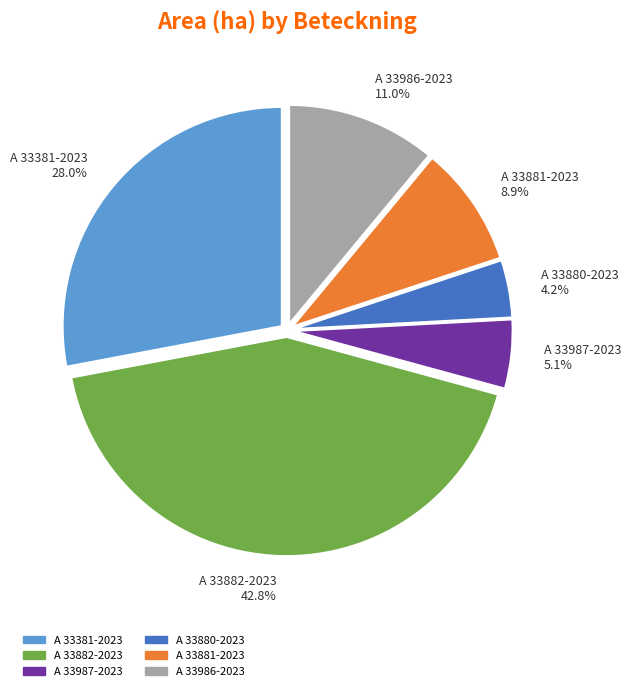

To the nearest percent, what is the difference between the largest and smallest slice percentages?

39%